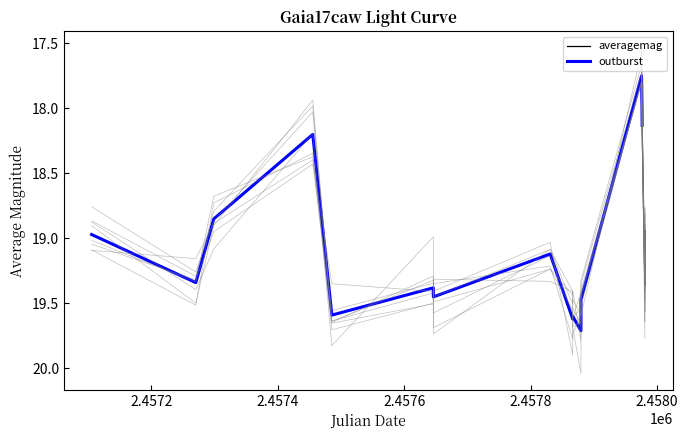

What is the highest value of the averagemag series?

19.7